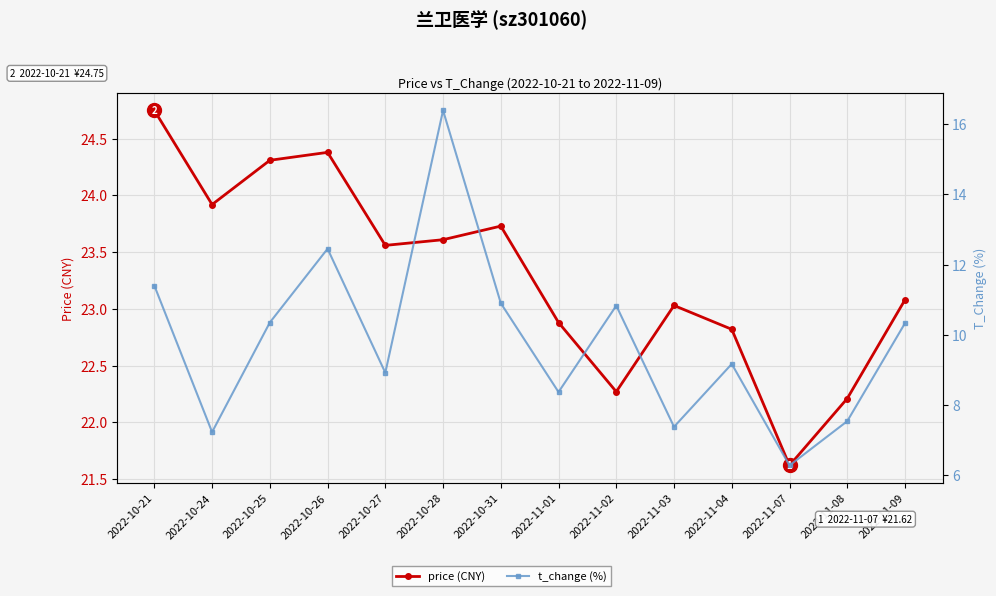

Reading left to right, transcribe all the data shown in this chart.

price (CNY): 24.8	23.9	24.3	24.4	23.6	23.6	23.7	22.9	22.3	23.0	22.8	21.6	22.2	23.1
t_change (%): 11.4	7.2	10.3	12.4	8.9	16.4	10.9	8.4	10.8	7.4	9.2	6.3	7.5	10.3